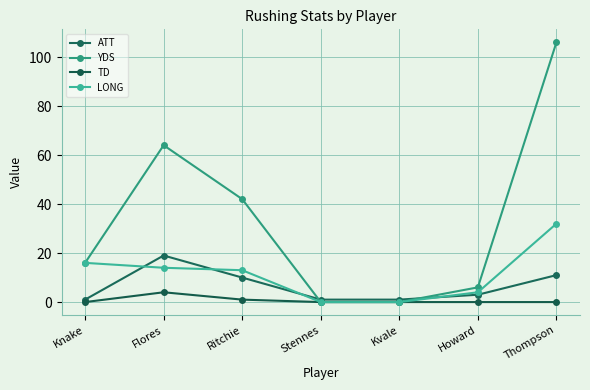

True or false: YDS has more than 0 points higher than both neighbors.

True